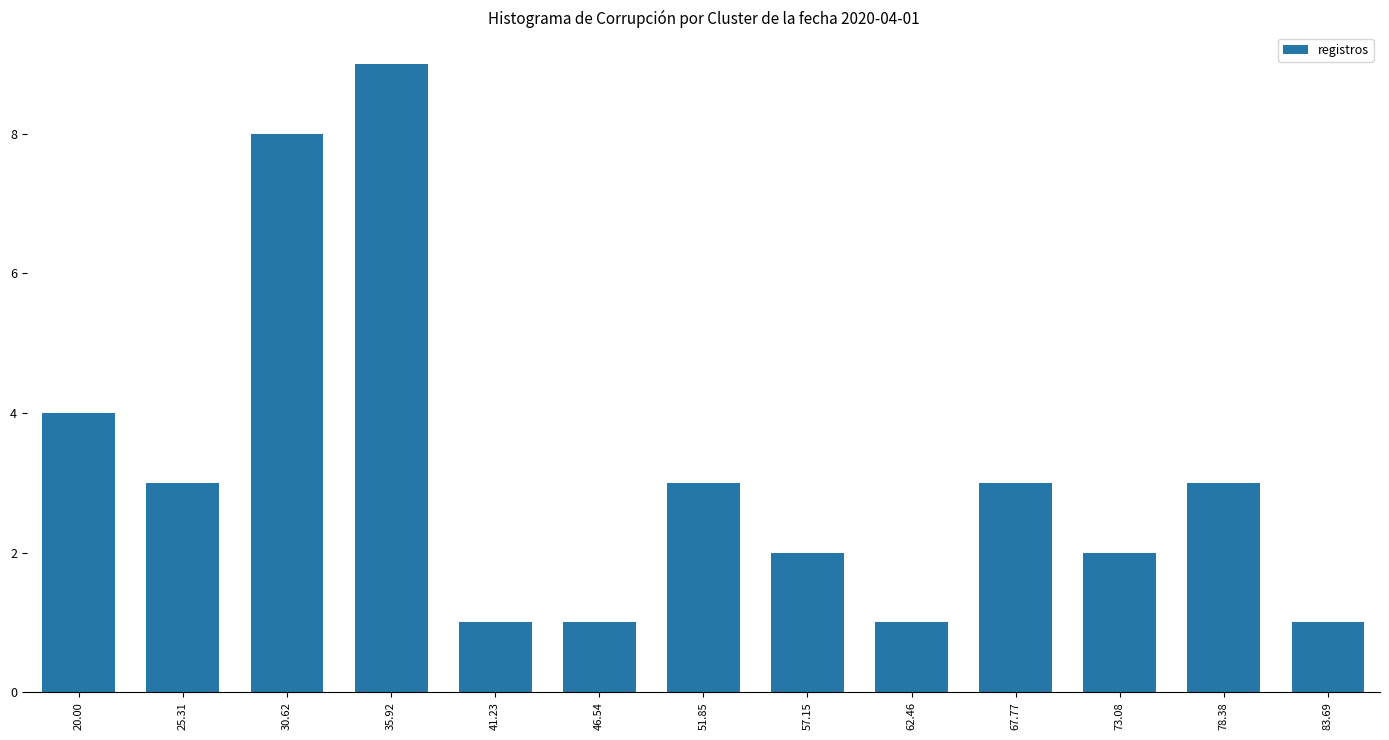

What is the average value?

3